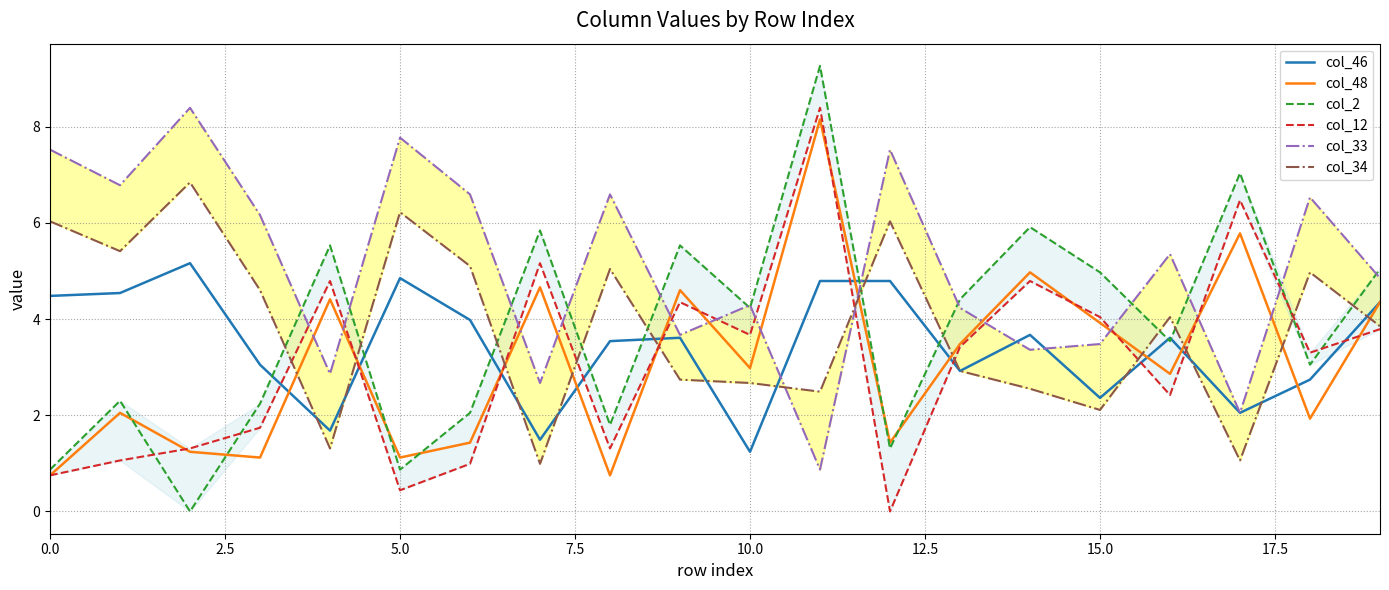

What is the highest value of the col_46 series?

5.2